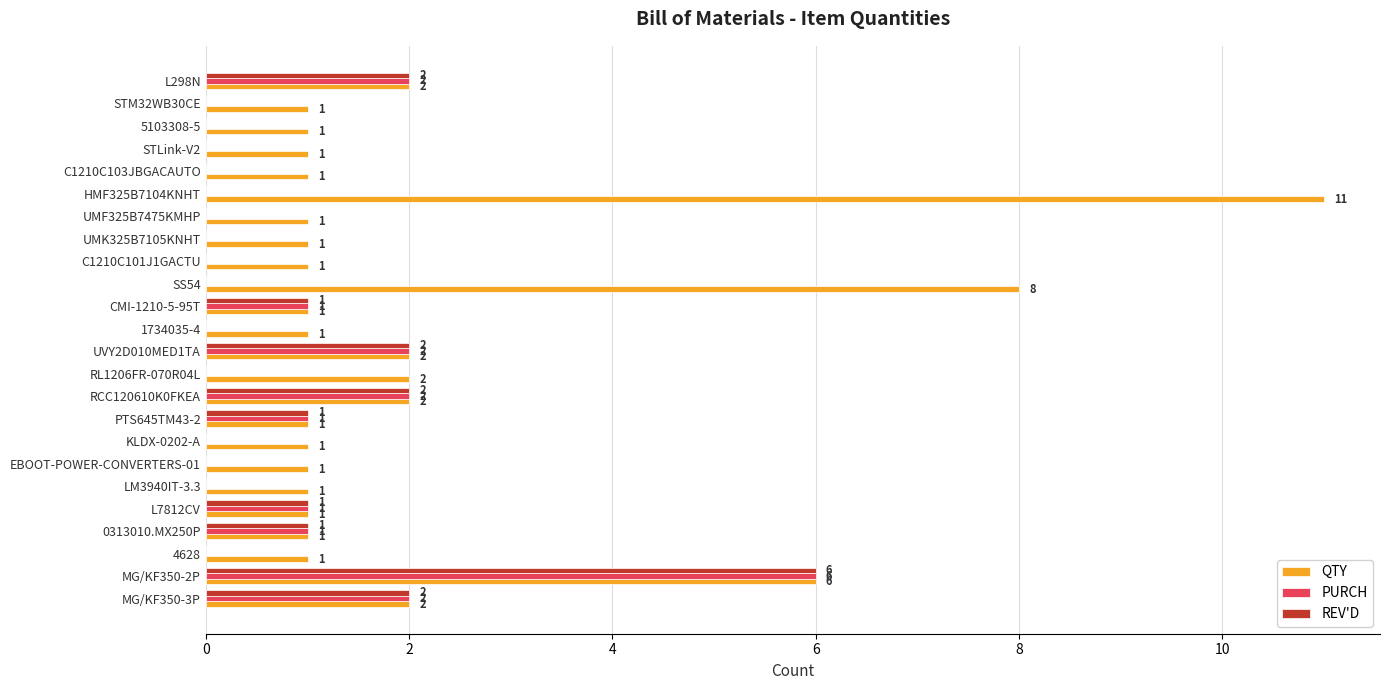

What is the maximum value for REV'D?

6